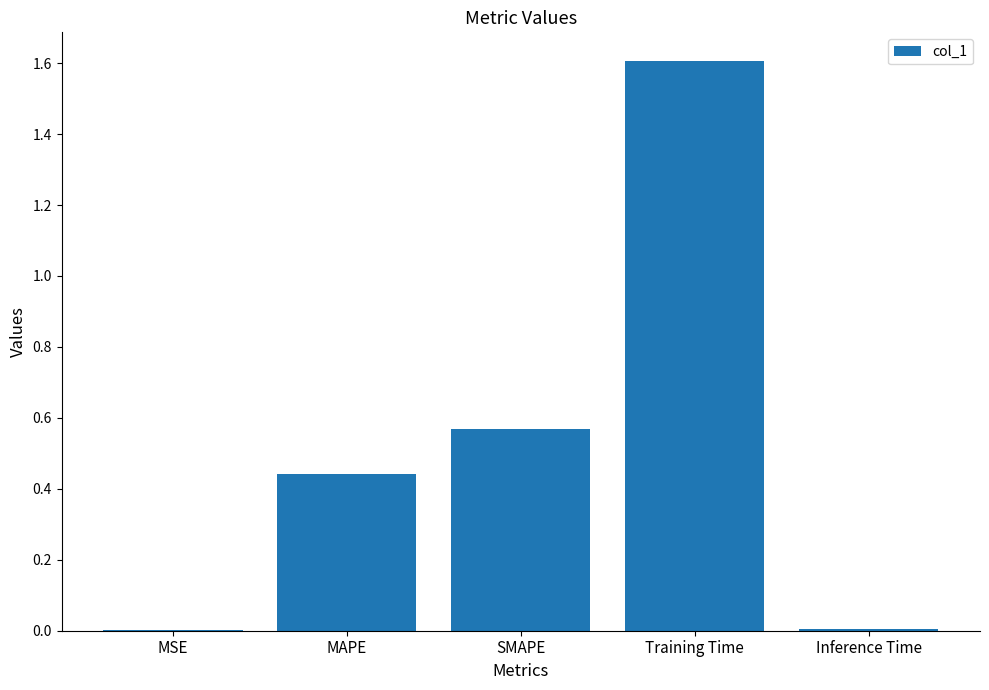

What is the change in value from Training Time to Inference Time?

-1.6